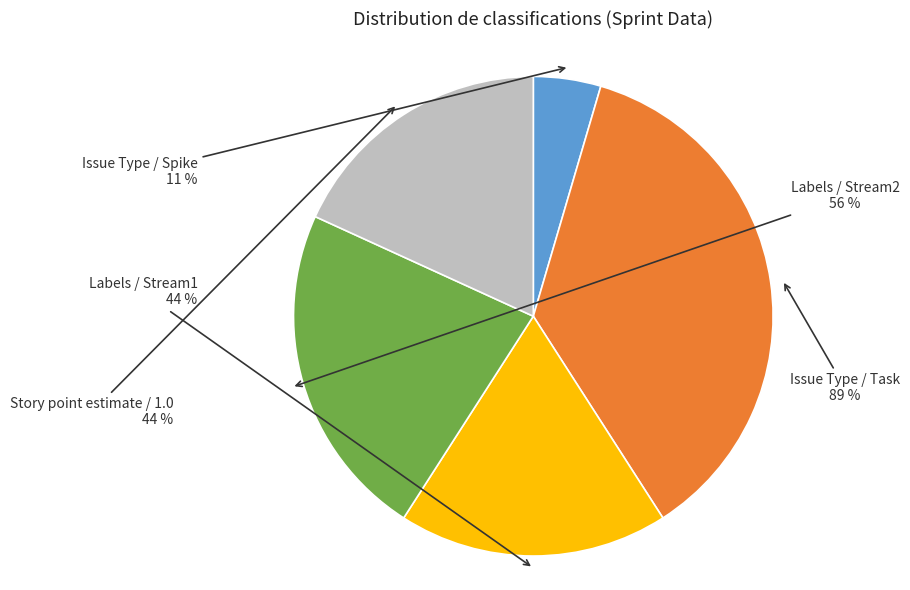

What is the change in value from Issue Type / Task to Labels / Stream1?

-44.5